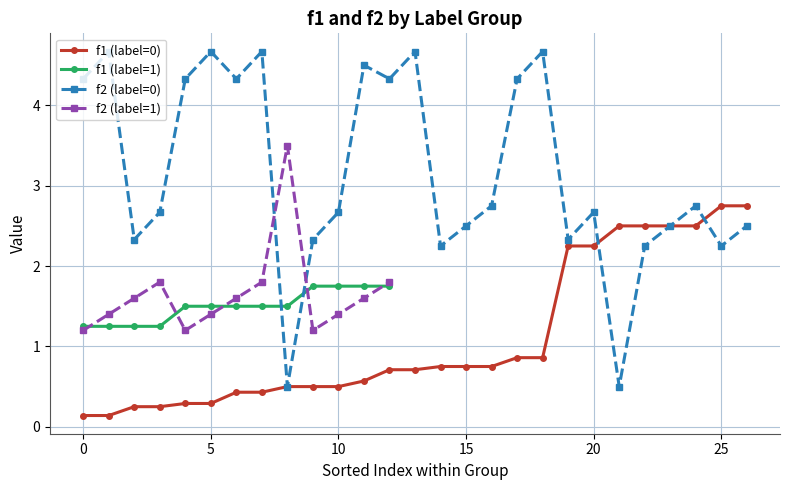

Which series ends up on top after the final intersection of f2 and f1?

f1